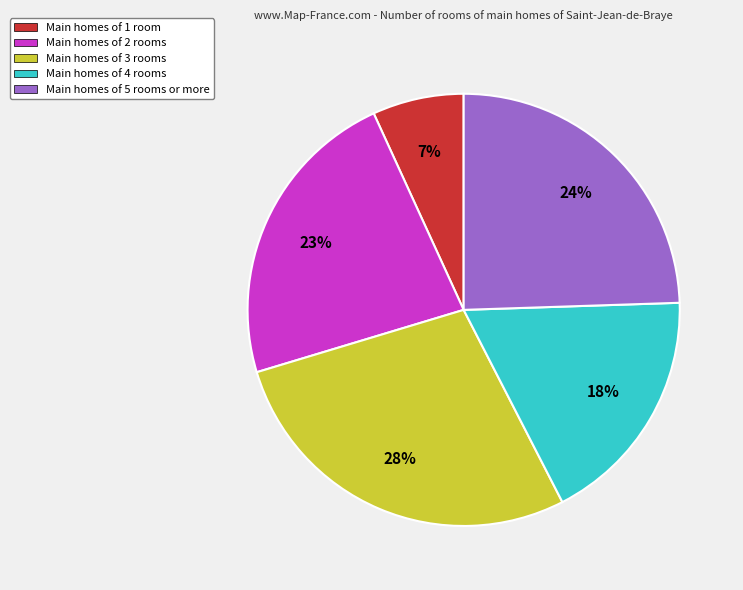

Which has a higher value, Main homes of 2 rooms or Main homes of 3 rooms?

Main homes of 3 rooms